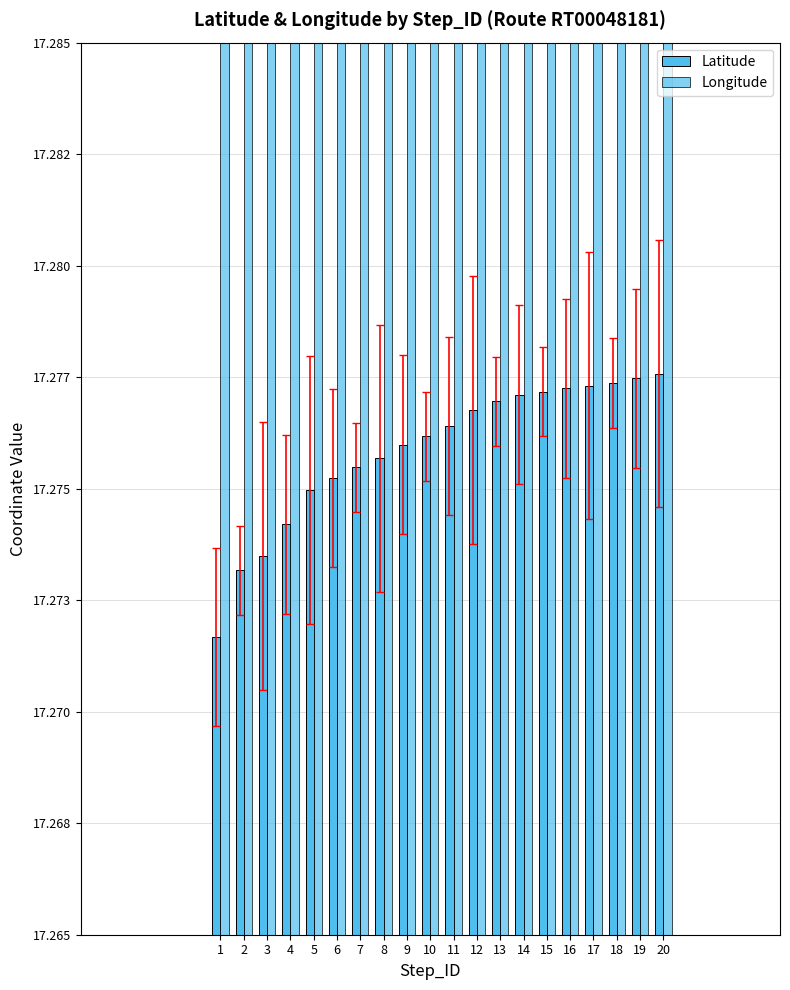

At which label is Longitude closest to 76?

20